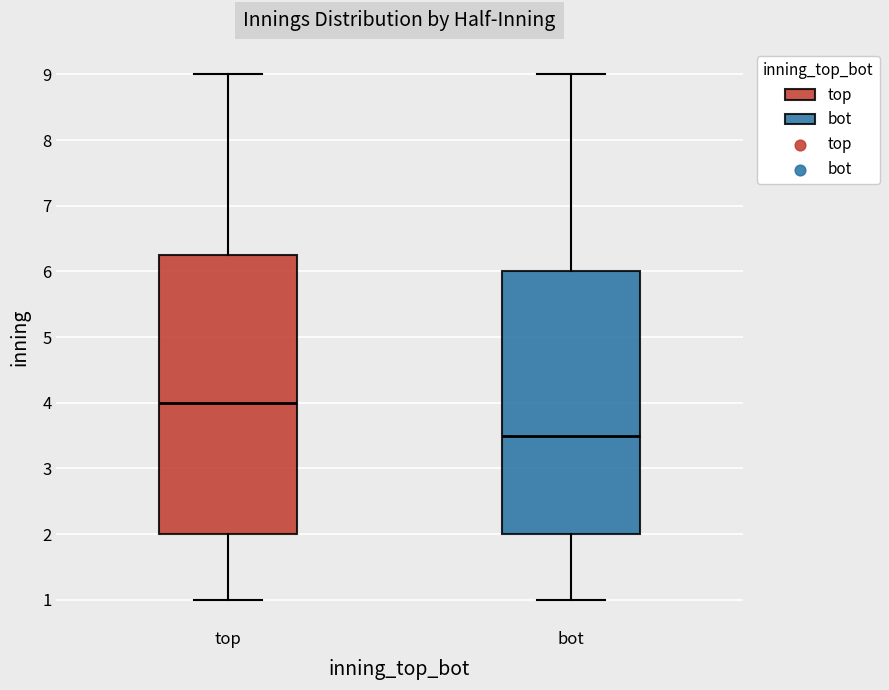

Reading left to right, transcribe this box plot: for each box, give where its median line is, the range the box spans, and where its two whiskers end, as read against the y-axis. The values are not printed on the chart, so give them approximately, as read against the axis.

top: median 4.0, box 2.0 to 6.3, whiskers 1.0 to 9.0
bot: median 3.5, box 2.0 to 6.0, whiskers 1.0 to 9.0